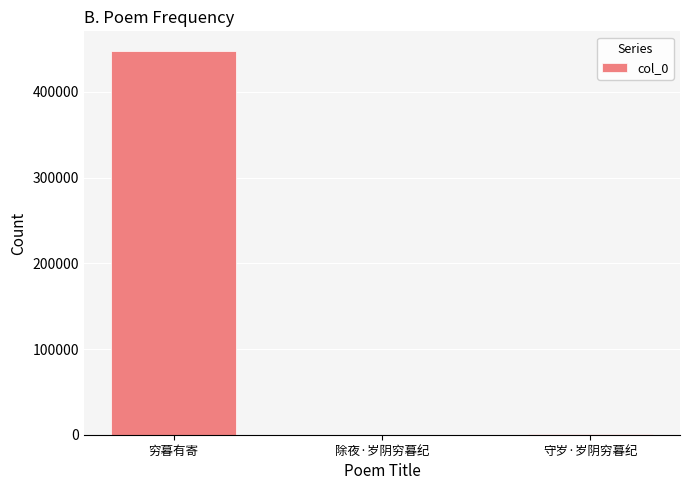

How many categories are shown in the chart?

3